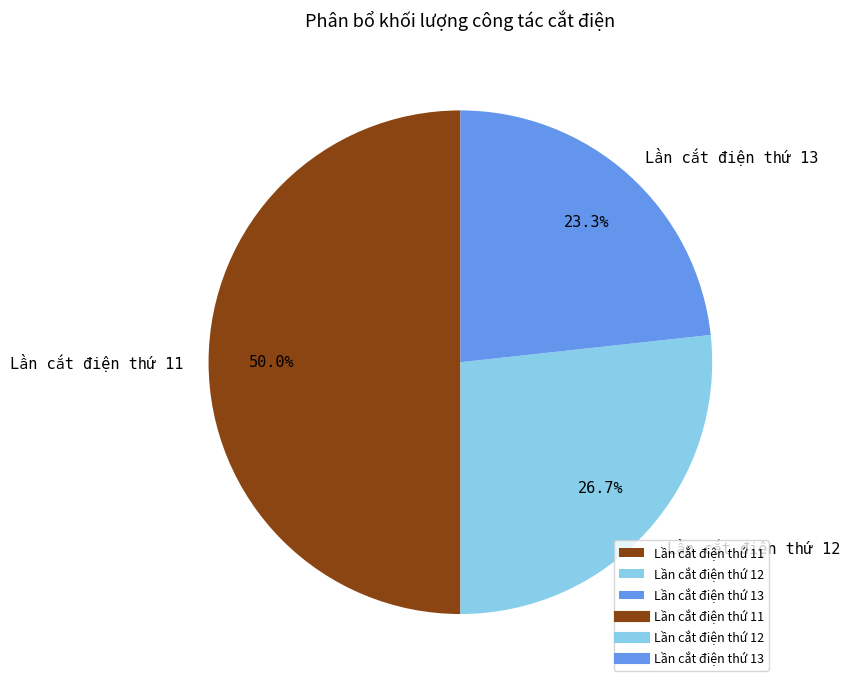

How many segments does this pie chart have?

3